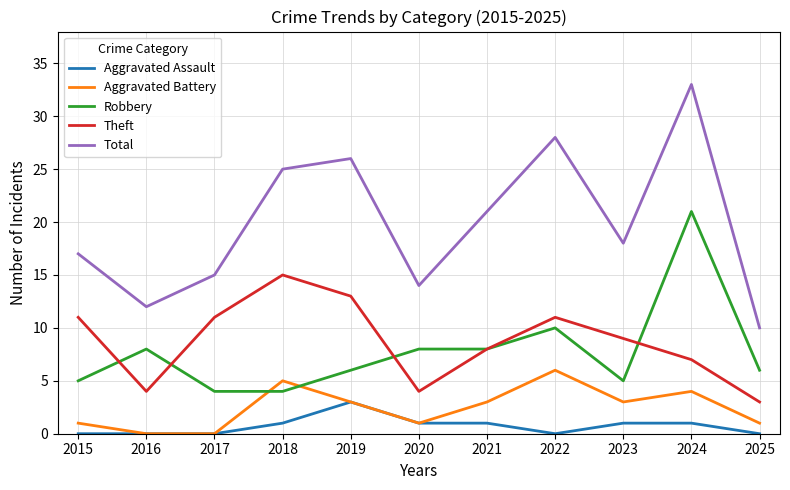

Which series has the widest spread of values?

Total